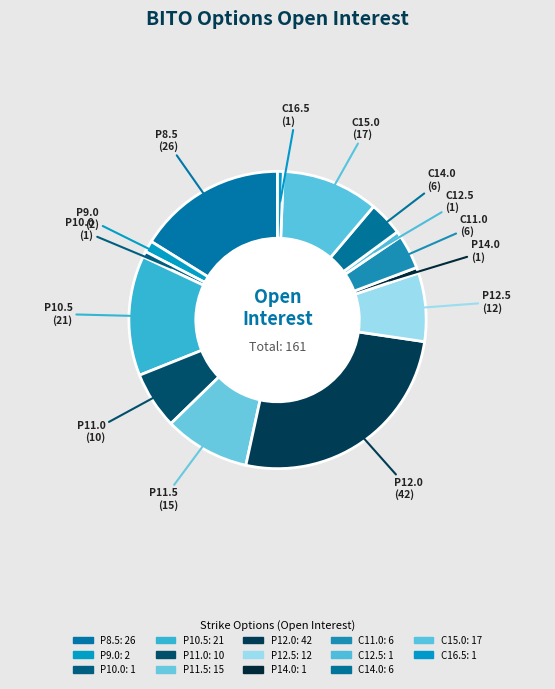

How many segments does this pie chart have?

14